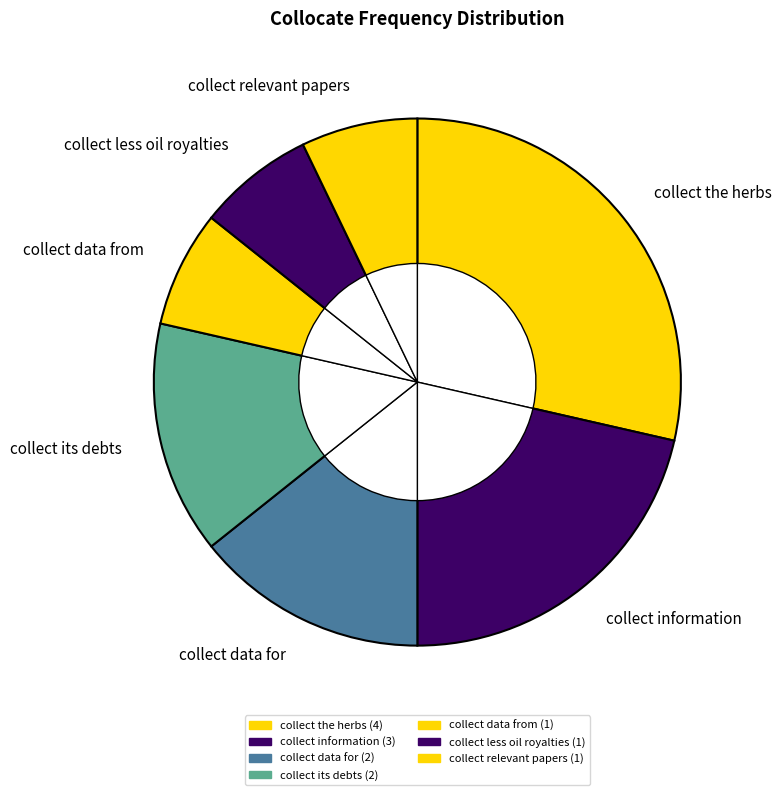

What percentage is the collect less oil royalties slice, to the nearest percent?

7%